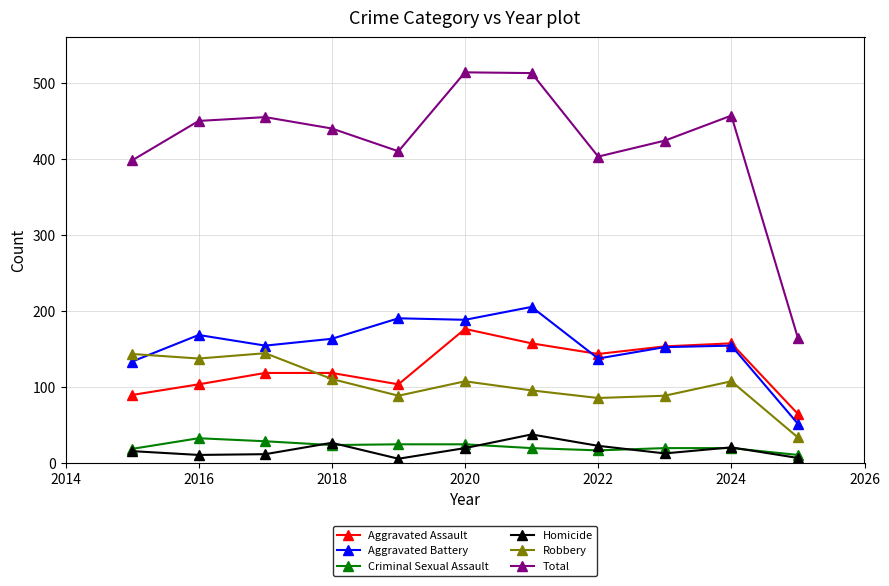

What is the lowest value of the Aggravated Assault series?

64